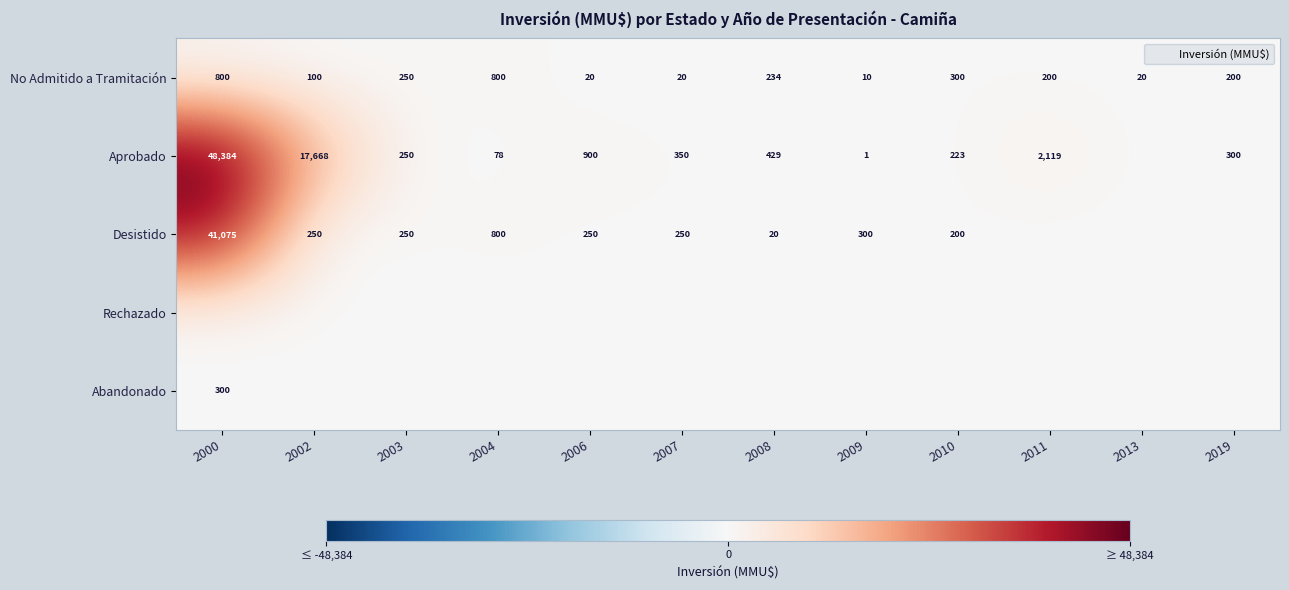

What is the sum of the No Admitido a Tramitación values at 2009 and 2011?

210